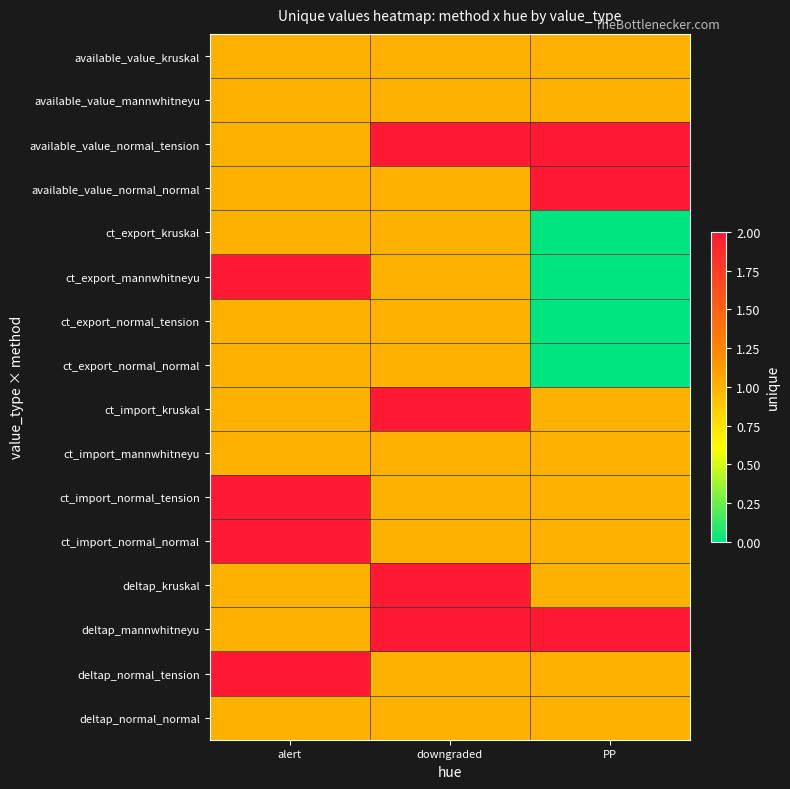

Reading right to left, list all the values displayed in this chart.

available_value_kruskal: PP=1	downgraded=1	alert=1
available_value_mannwhitneyu: PP=1	downgraded=1	alert=1
available_value_normal_tension: PP=2	downgraded=2	alert=1
available_value_normal_normal: PP=2	downgraded=1	alert=1
ct_export_kruskal: PP=0	downgraded=1	alert=1
ct_export_mannwhitneyu: PP=0	downgraded=1	alert=2
ct_export_normal_tension: PP=0	downgraded=1	alert=1
ct_export_normal_normal: PP=0	downgraded=1	alert=1
ct_import_kruskal: PP=1	downgraded=2	alert=1
ct_import_mannwhitneyu: PP=1	downgraded=1	alert=1
ct_import_normal_tension: PP=1	downgraded=1	alert=2
ct_import_normal_normal: PP=1	downgraded=1	alert=2
deltap_kruskal: PP=1	downgraded=2	alert=1
deltap_mannwhitneyu: PP=2	downgraded=2	alert=1
deltap_normal_tension: PP=1	downgraded=1	alert=2
deltap_normal_normal: PP=1	downgraded=1	alert=1